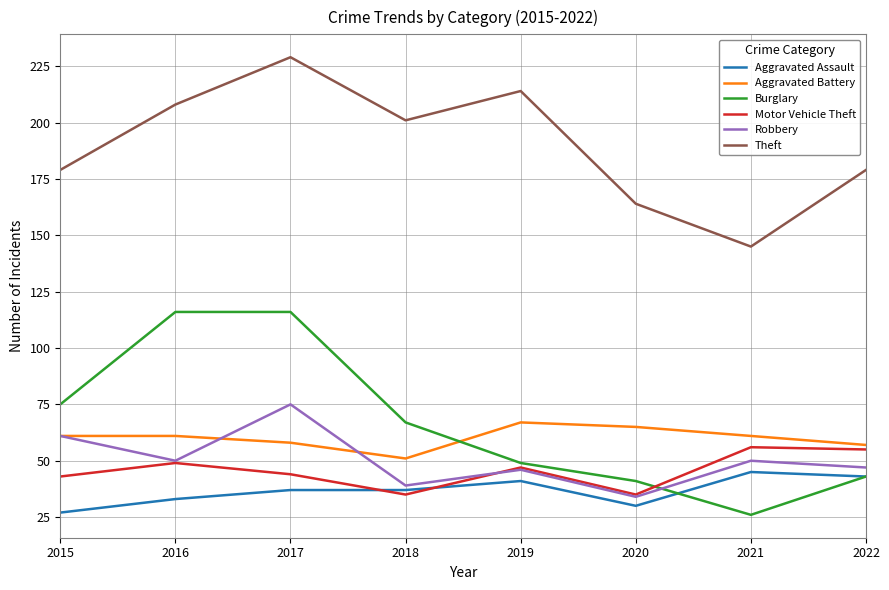

The value of Burglary at 2016 is 116. True or false?

True